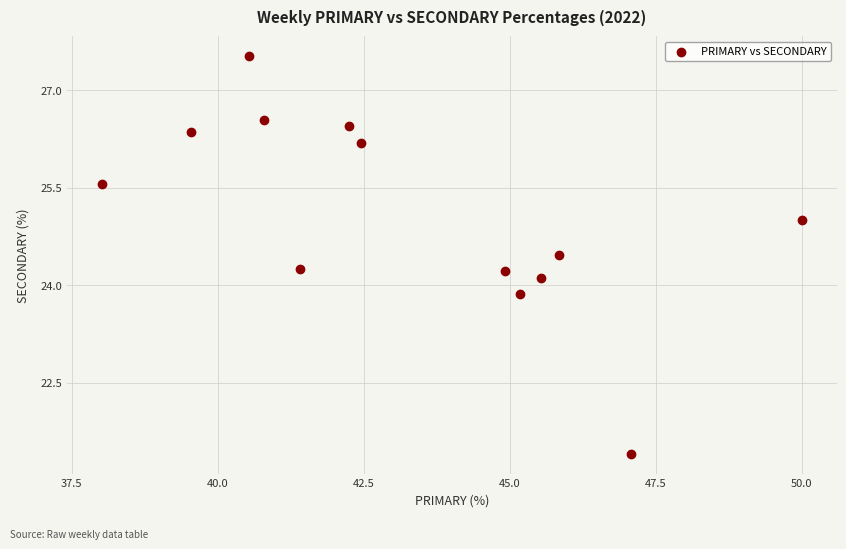

What is the range of X values (max minus min)?

12.0